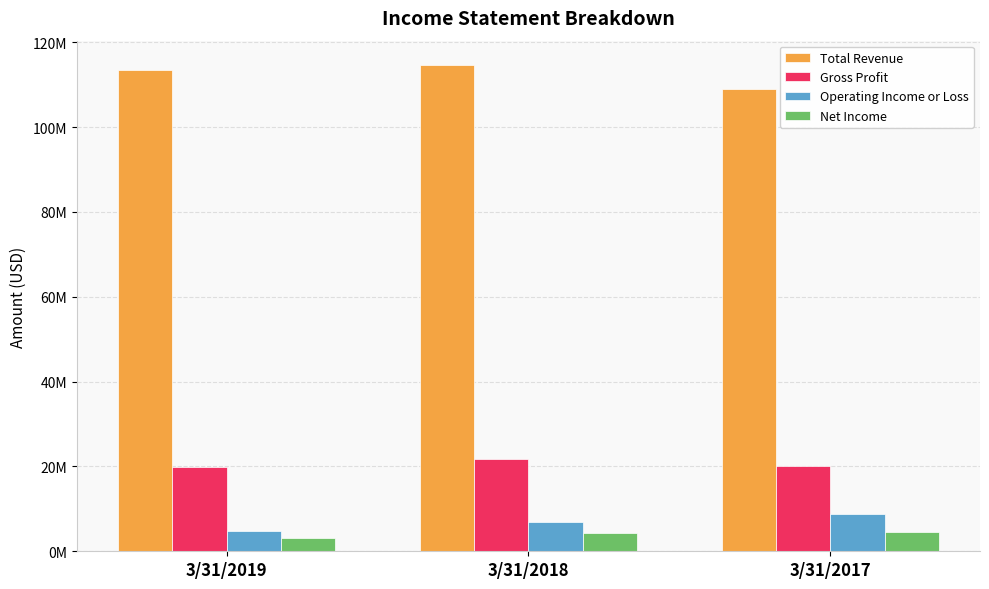

Count the Operating Income or Loss values in the range 4821000 to 8810000.

3